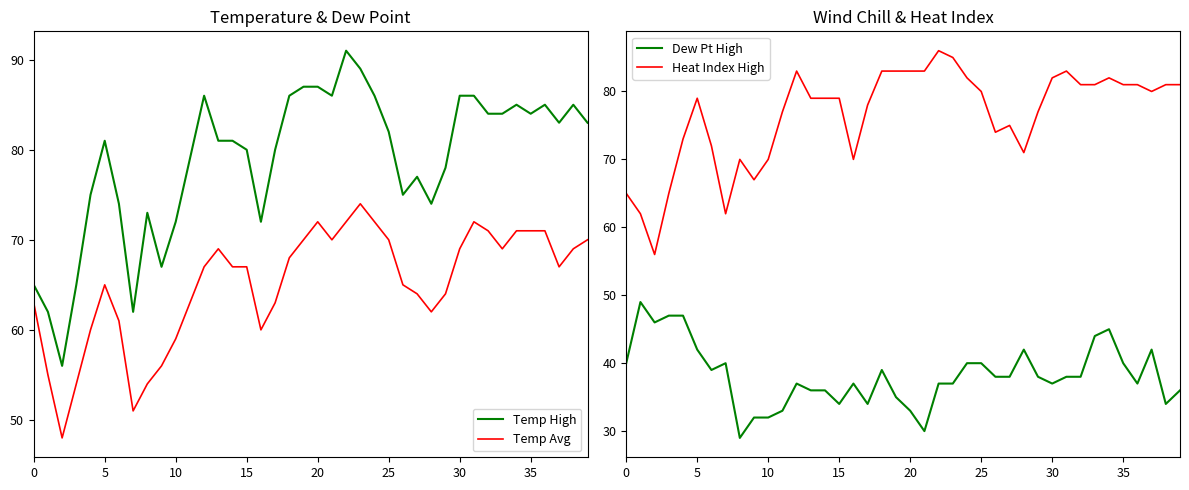

What is the minimum value for Heat Index High?

56